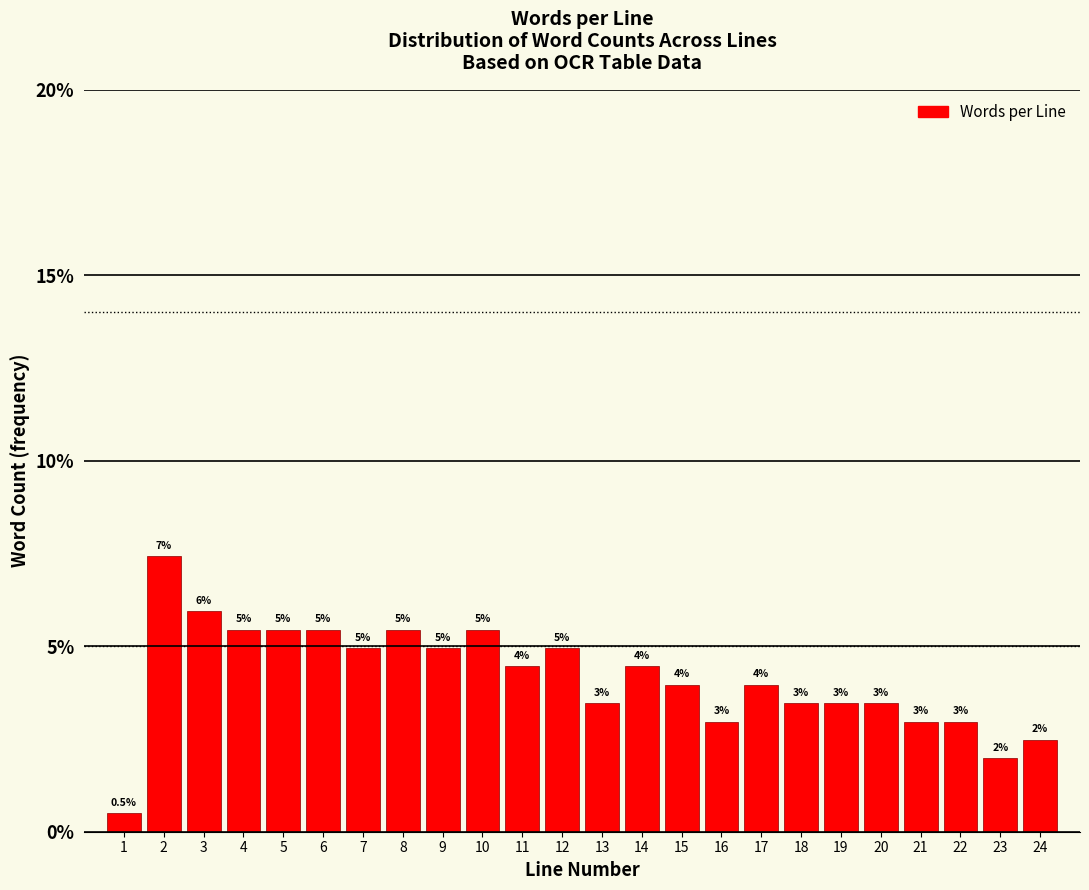

What is the difference between the values at 16 and 23?

1.0